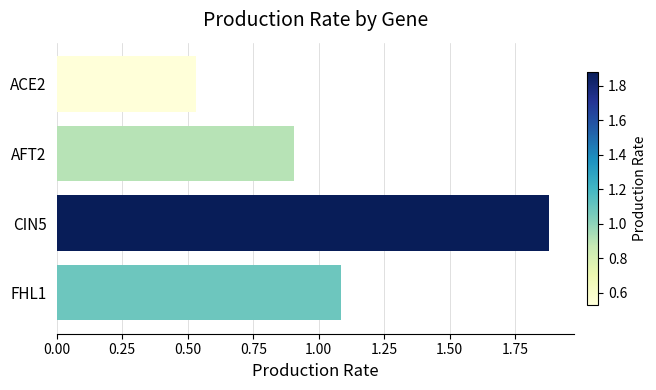

Which label corresponds to the largest value in the chart?

CIN5